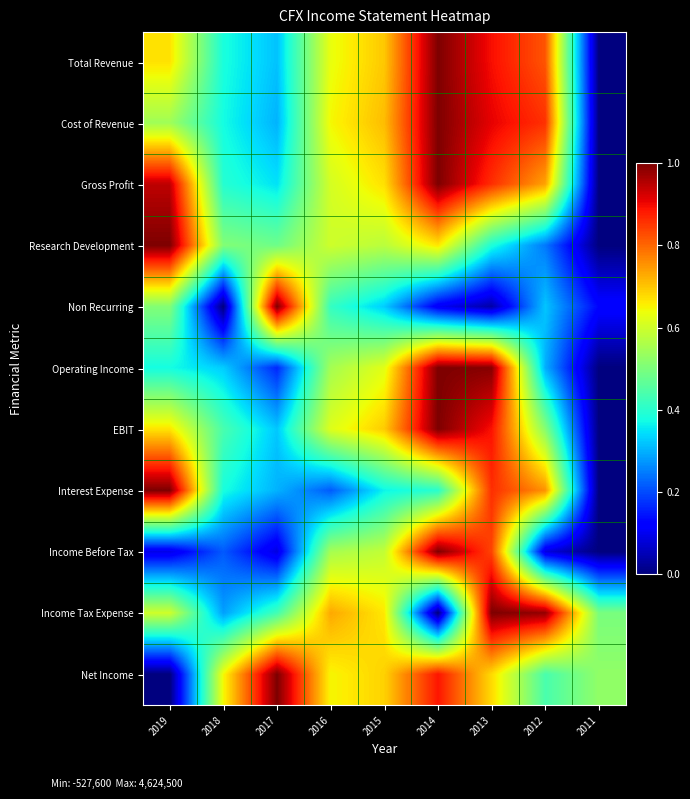

Reading left to right, extract all data points from this chart.

Total Revenue: 2019=0.7	2018=0.4	2017=0.3	2016=0.6	2015=0.7	2014=1.0	2013=0.9	2012=0.8	2011=0.0
Cost of Revenue: 2019=0.5	2018=0.4	2017=0.3	2016=0.6	2015=0.7	2014=1.0	2013=0.9	2012=0.9	2011=0.0
Gross Profit: 2019=0.9	2018=0.4	2017=0.3	2016=0.6	2015=0.7	2014=1.0	2013=0.9	2012=0.7	2011=0.0
Research Development: 2019=1.0	2018=0.5	2017=0.5	2016=0.6	2015=0.6	2014=0.7	2013=0.4	2012=0.2	2011=0.0
Non Recurring: 2019=0.5	2018=0.0	2017=1.0	2016=0.4	2015=0.3	2014=0.1	2013=0.0	2012=0.3	2011=0.1
Operating Income: 2019=0.4	2018=0.3	2017=0.2	2016=0.5	2015=0.6	2014=1.0	2013=1.0	2012=0.3	2011=0.0
EBIT: 2019=0.7	2018=0.4	2017=0.3	2016=0.6	2015=0.7	2014=1.0	2013=0.9	2012=0.5	2011=0.0
Interest Expense: 2019=1.0	2018=0.4	2017=0.3	2016=0.2	2015=0.4	2014=0.4	2013=0.9	2012=0.8	2011=0.0
Income Before Tax: 2019=0.1	2018=0.2	2017=0.1	2016=0.6	2015=0.6	2014=1.0	2013=0.8	2012=0.1	2011=0.0
Income Tax Expense: 2019=0.6	2018=0.3	2017=0.4	2016=0.7	2015=0.7	2014=0.0	2013=1.0	2012=1.0	2011=0.5
Net Income: 2019=0.0	2018=0.6	2017=1.0	2016=0.6	2015=0.7	2014=0.9	2013=0.7	2012=0.4	2011=0.5